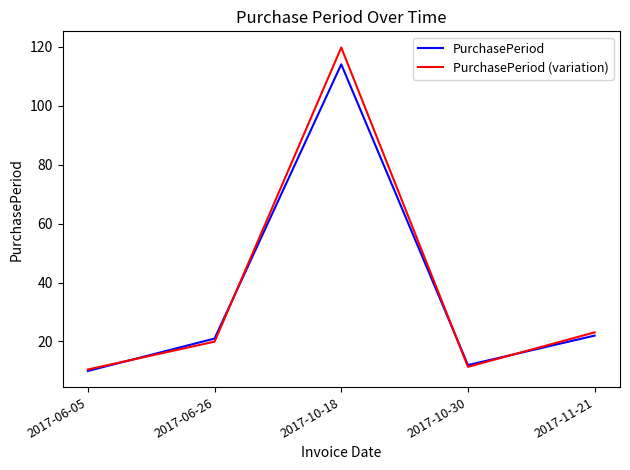

Which series has the largest total across all categories?

PurchasePeriod (variation)